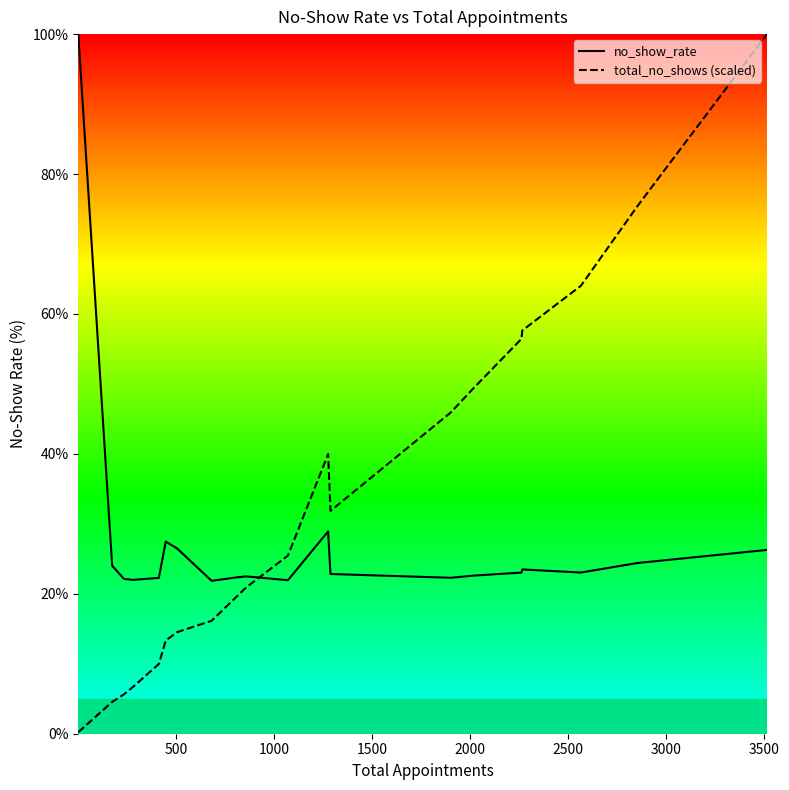

Which series has the largest total across all categories?

total_no_shows (scaled)